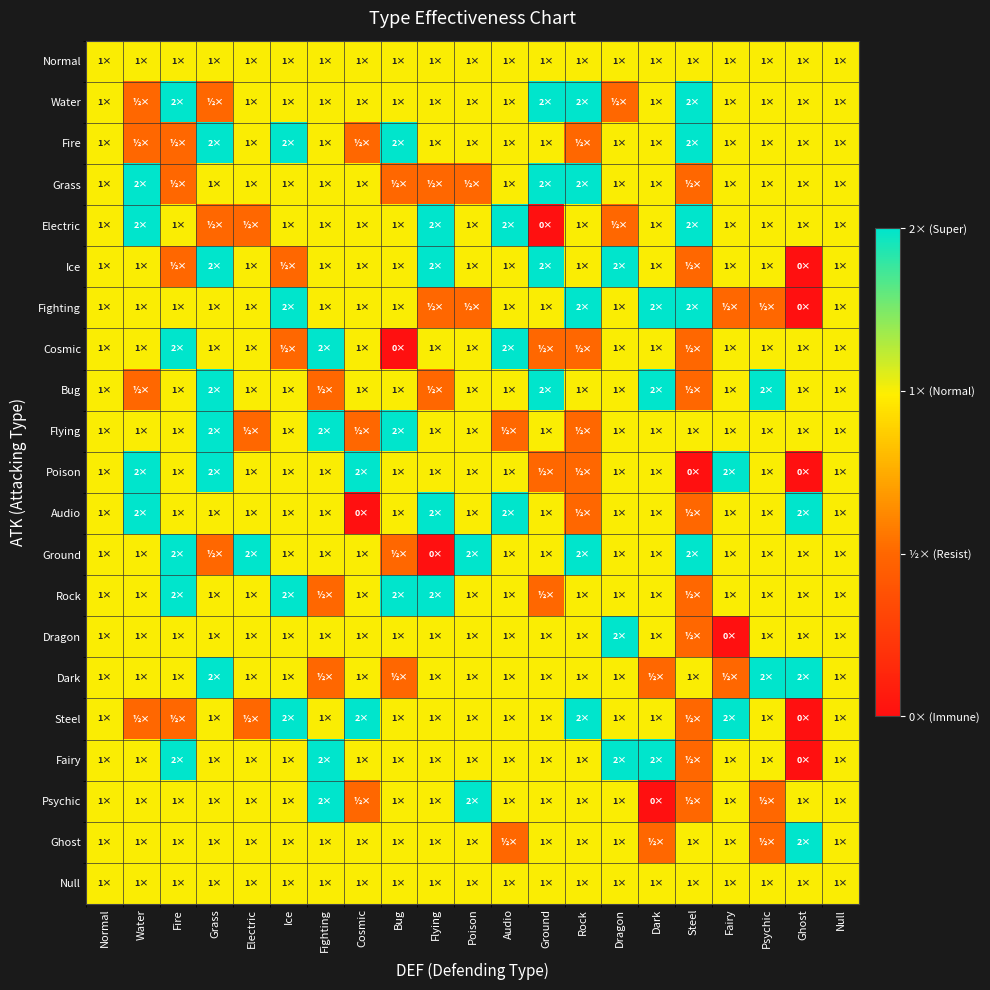

What is the total value across all series at Ground?

41